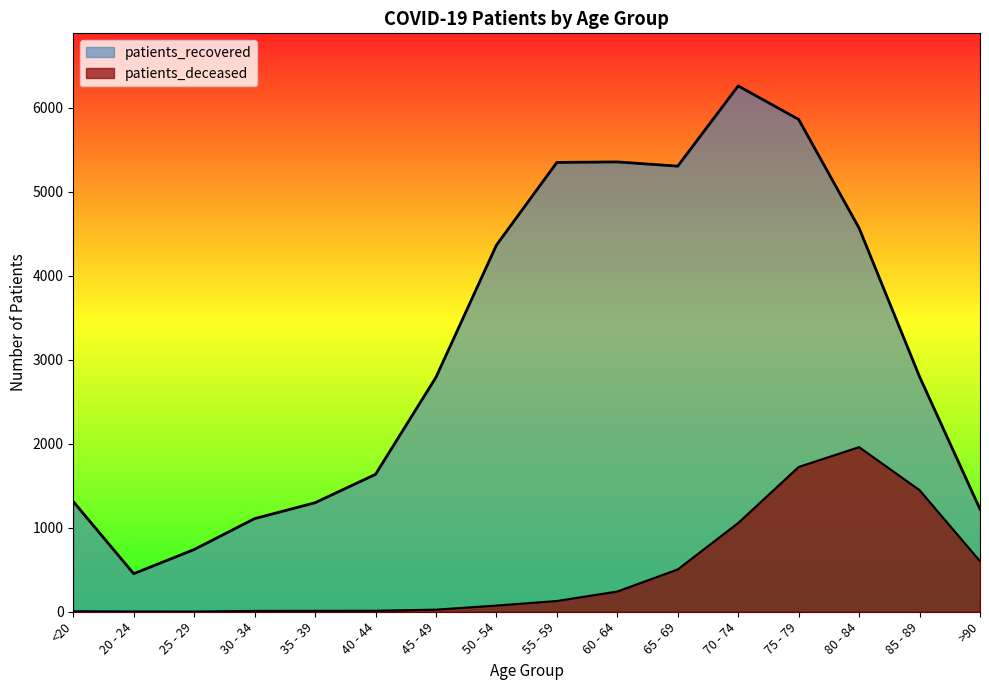

How many data points in patients_recovered are less than 2799?

8